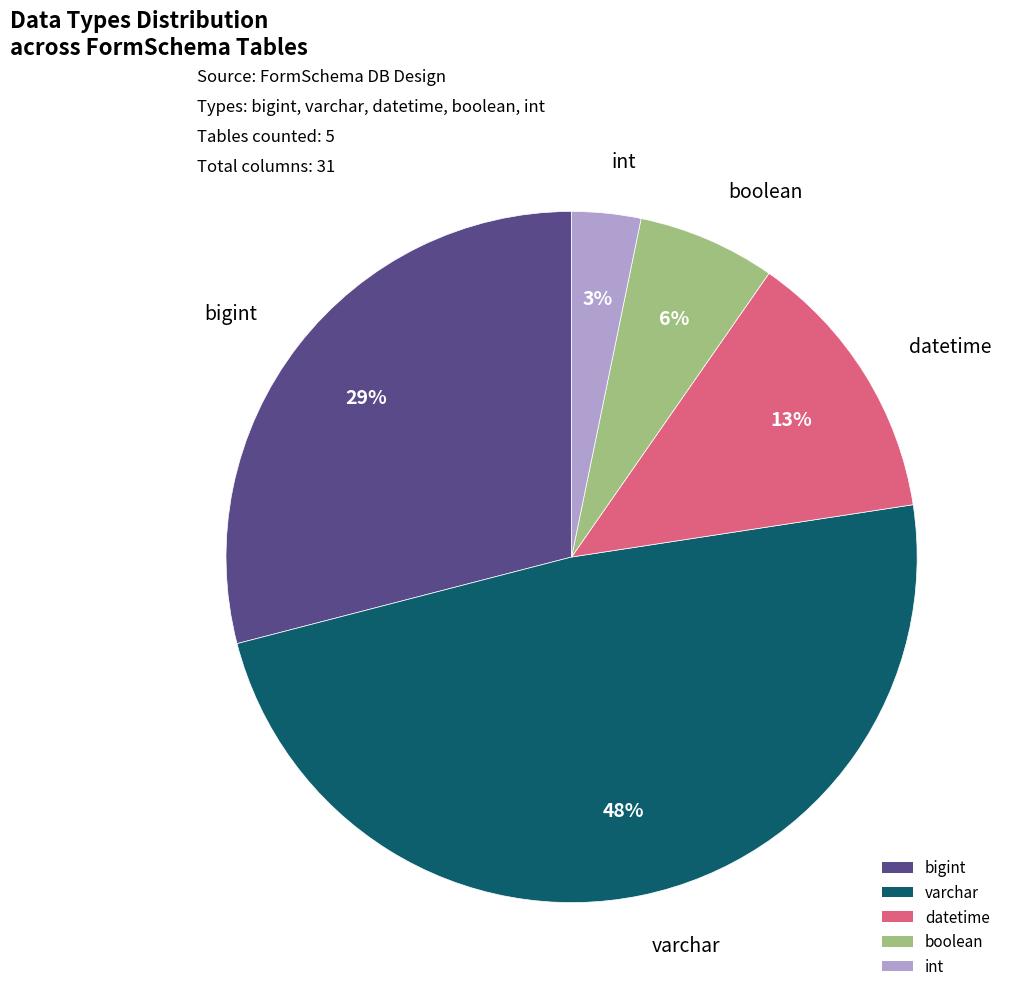

Rank the categories by value from highest to lowest.

varchar, bigint, datetime, boolean, int